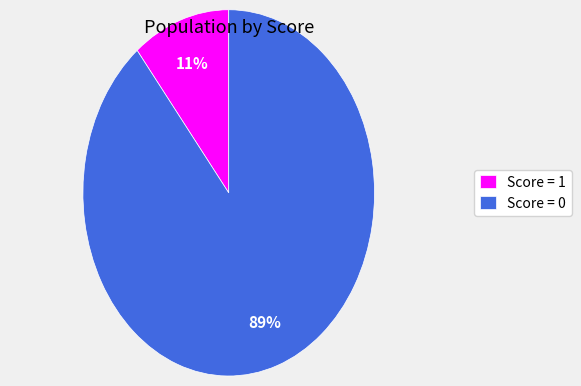

Which has a higher value, Score = 1 or Score = 0?

Score = 0